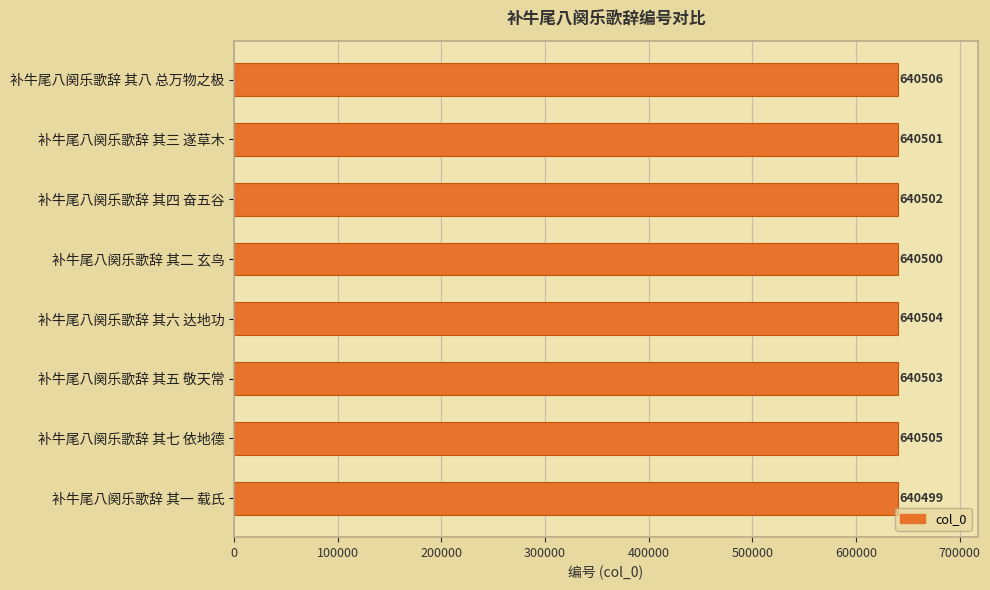

What is the difference between the maximum and minimum values?

7